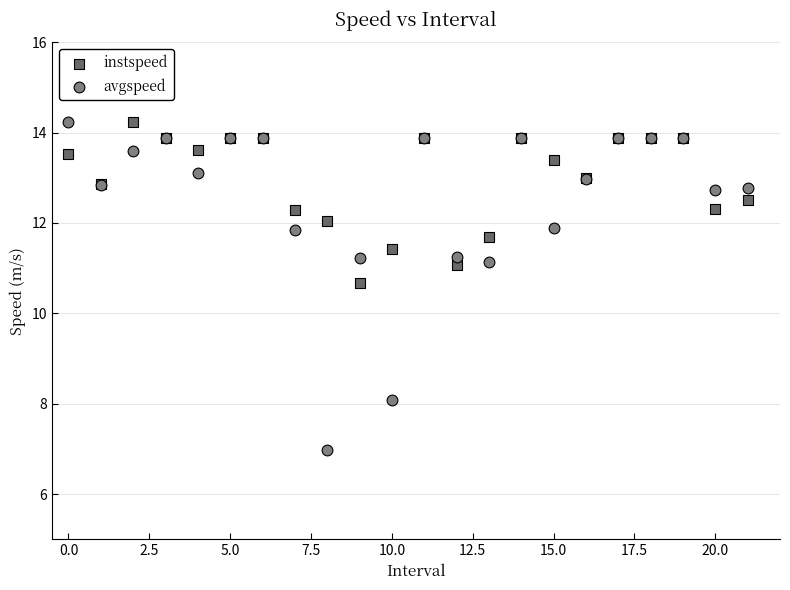

Which series contains the lowest Y value?

avgspeed